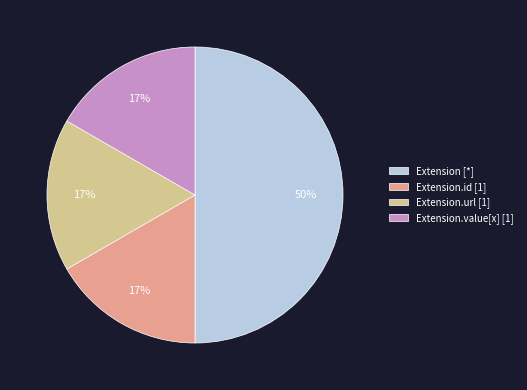

Combined, do Extension.value[x] [1] and Extension.id [1] account for over 50%?

No